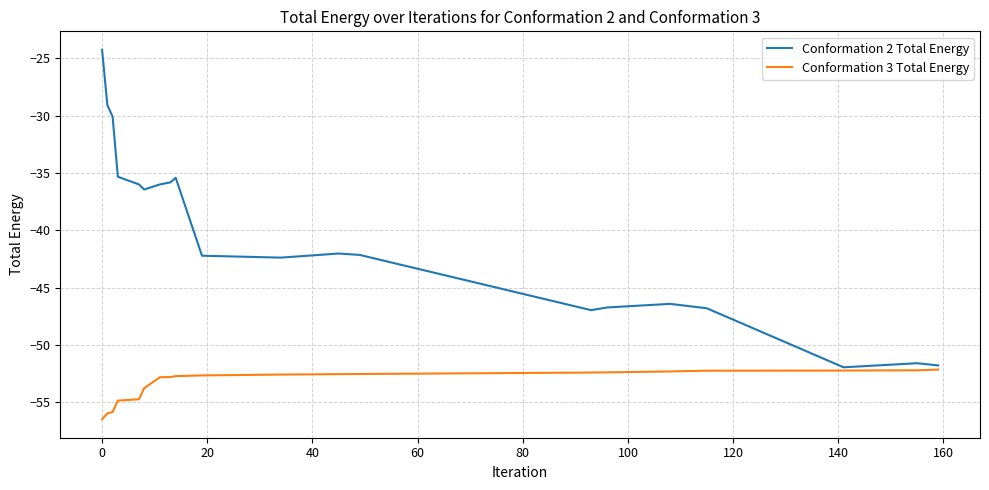

What is the highest value of the Conformation 2 Total Energy series?

-24.3